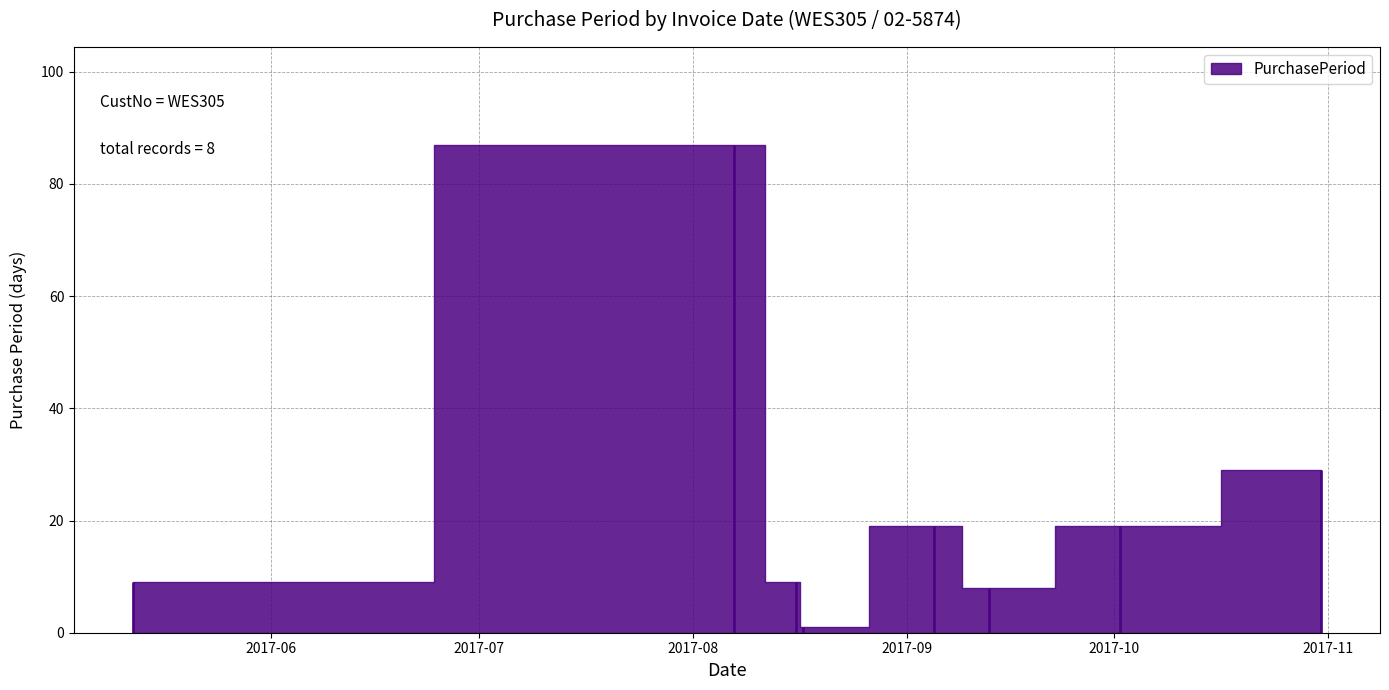

Approximately how many times larger is the value at 2017-08-17 compared to 2017-09-05?

0.1